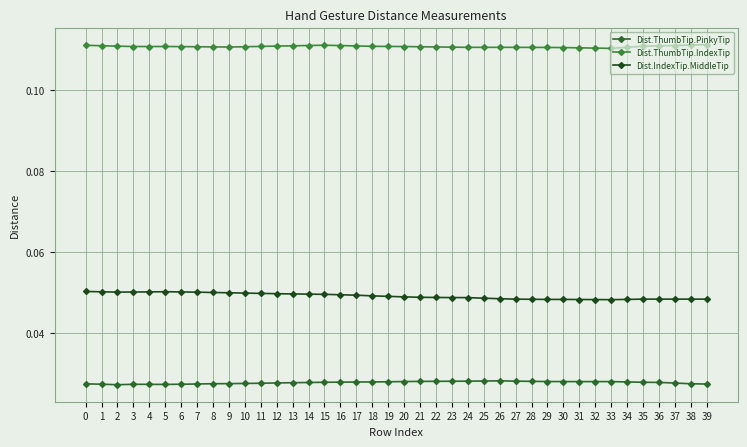

How many distinct data groups are displayed?

3